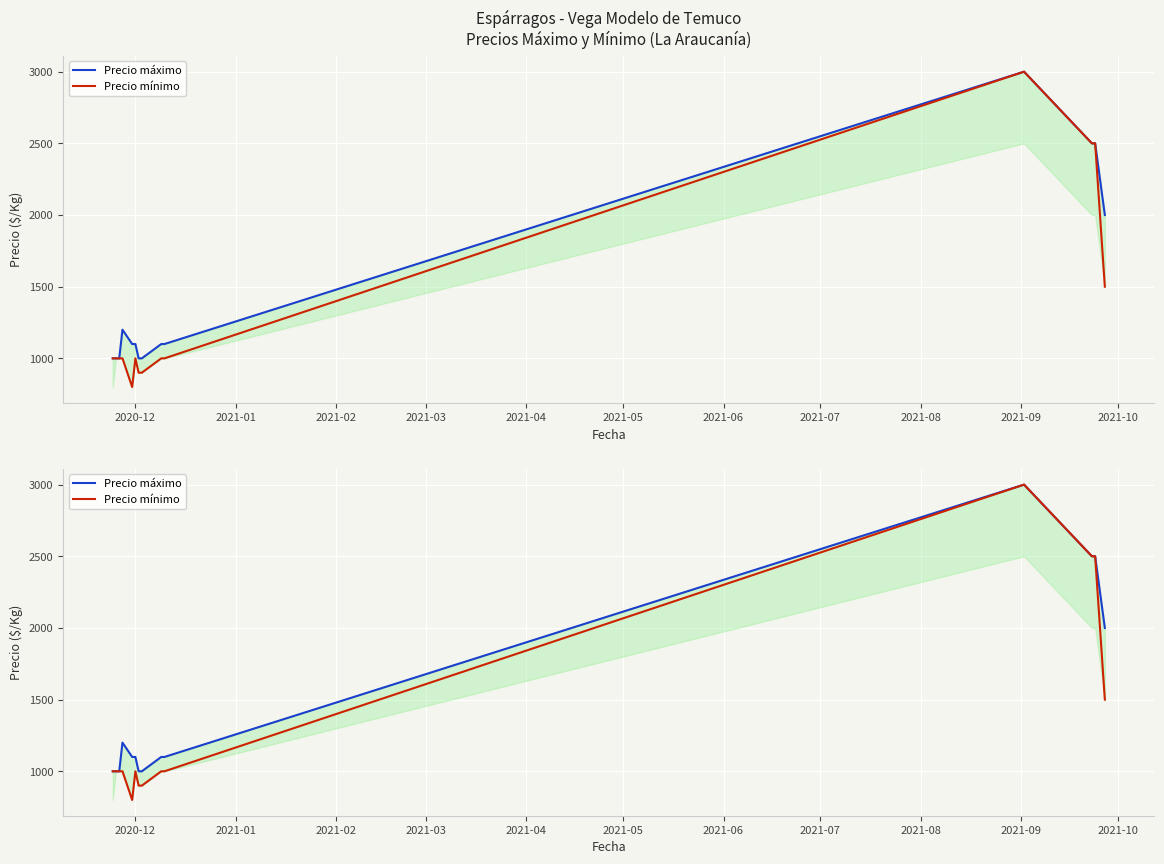

How many data points in Precio máximo are less than 1100?

5